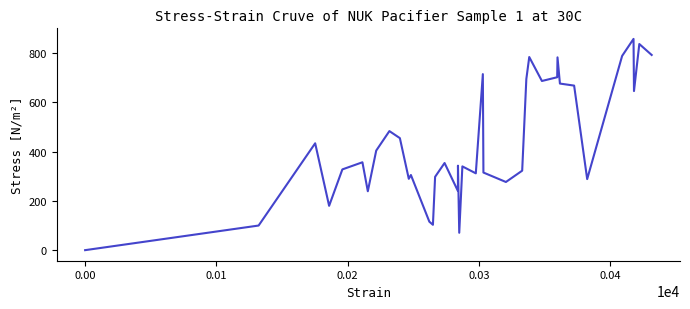

How many values are above zero?

39